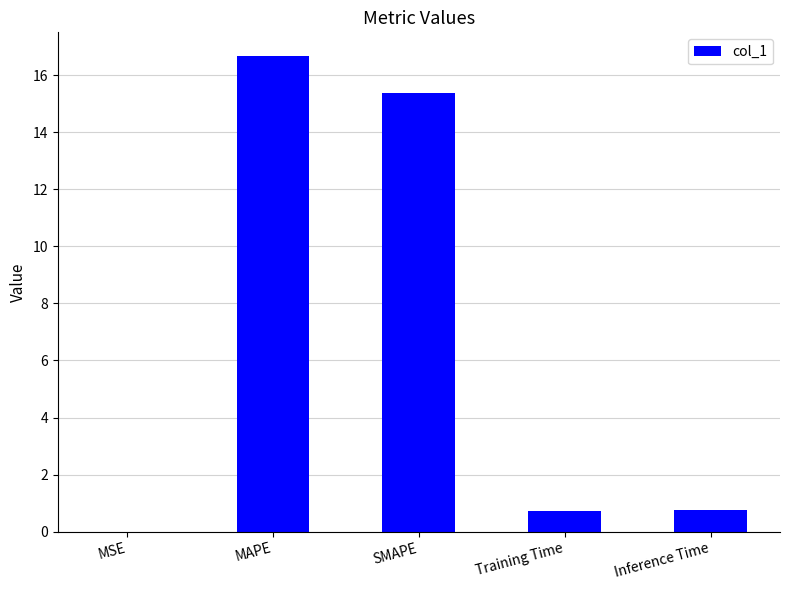

What value does the data have at SMAPE?

15.4